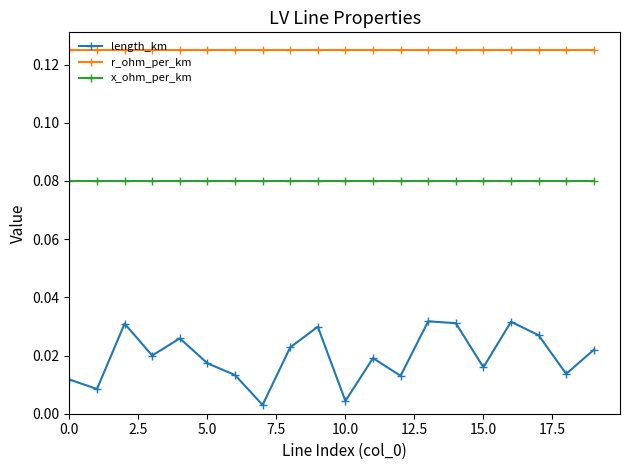

Count the number of categories in the chart.

20